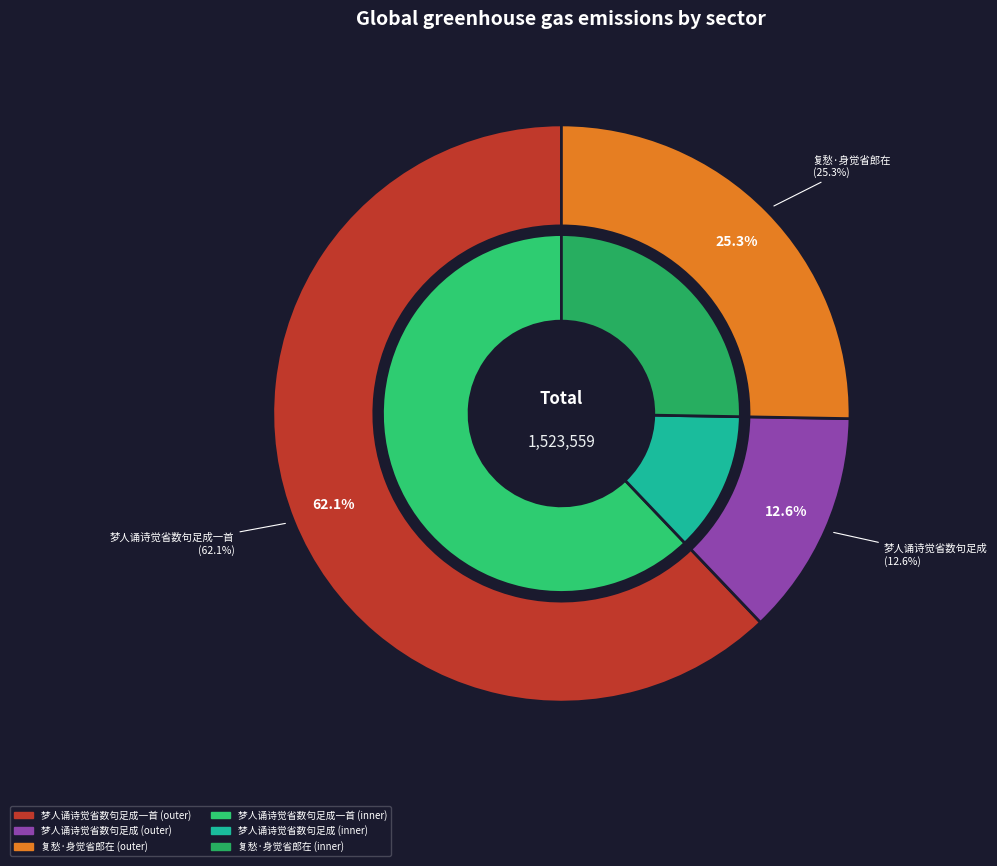

Does any single category account for the majority?

Yes